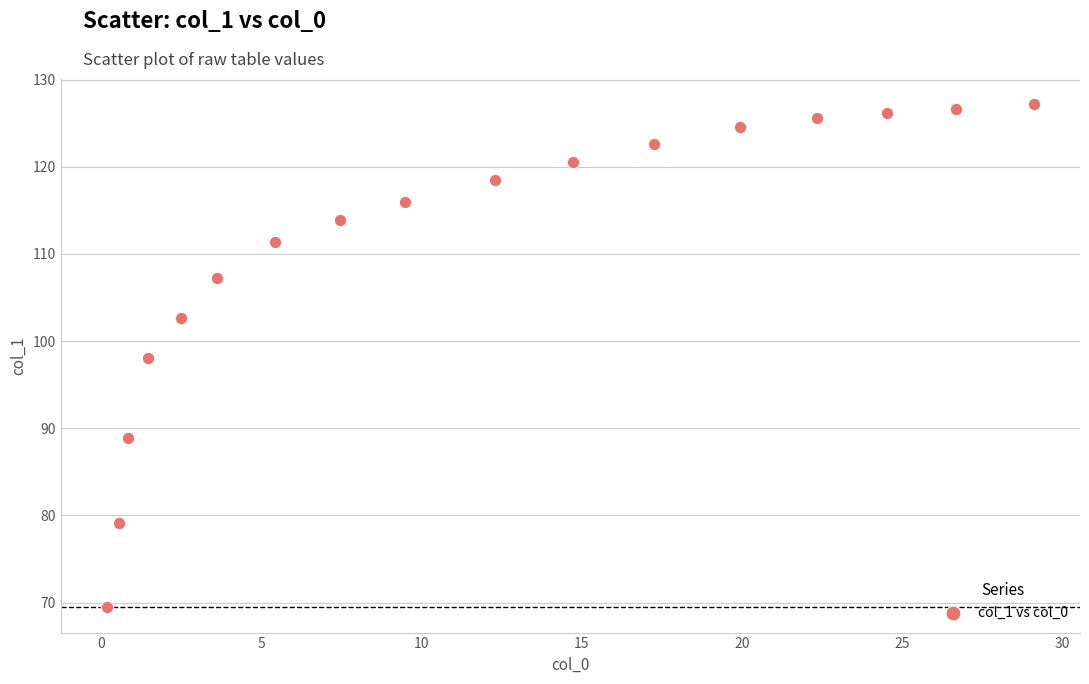

What is the range of X values (max minus min)?

28.9